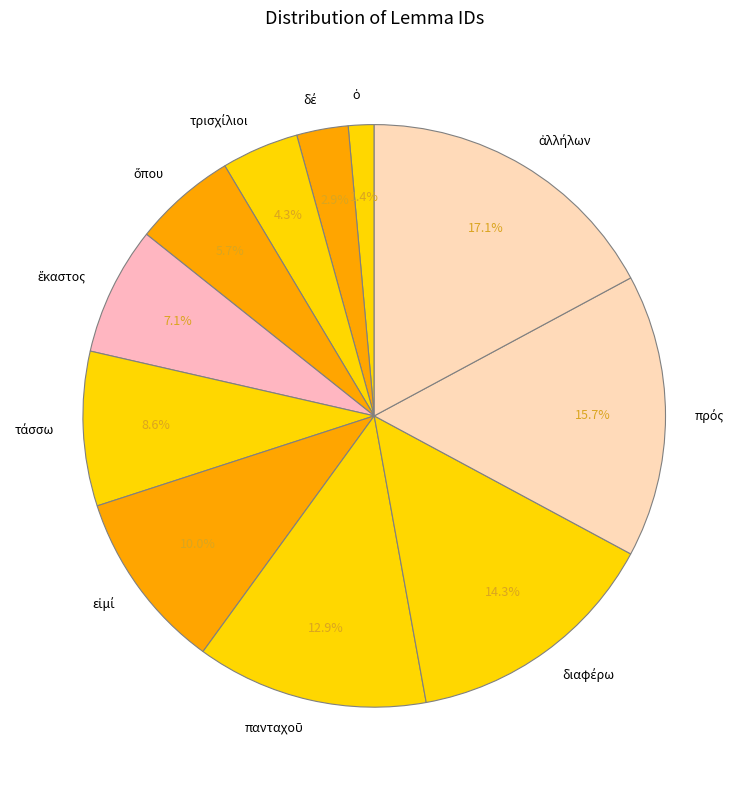

Is there a majority slice in this chart?

No